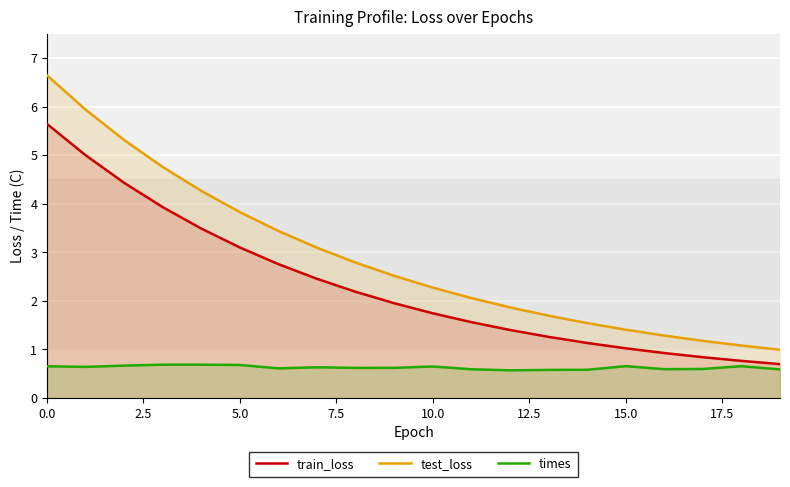

True or false: test_loss has more than 2 interior local peaks.

False